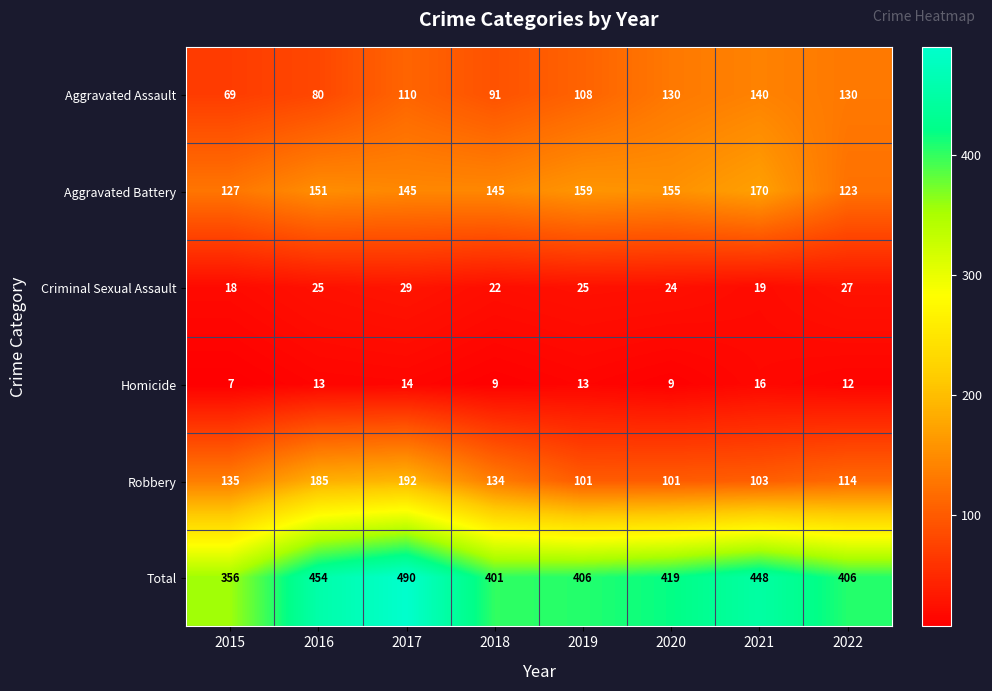

Which category has the highest value in the Robbery series?

2017